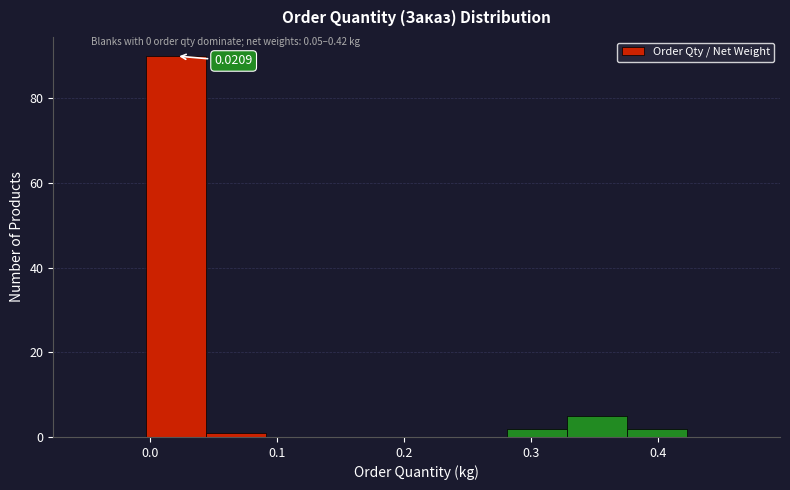

Which range on the x-axis has the tallest bar?

0.00 to 0.04